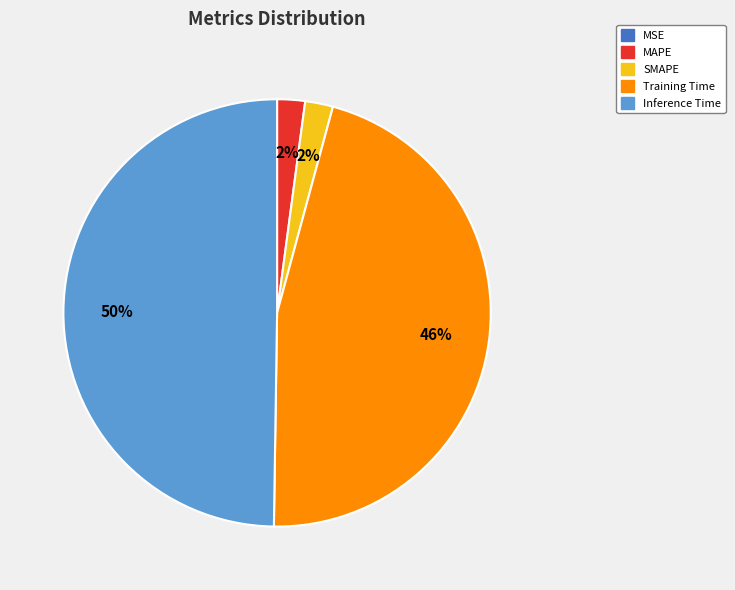

Which slice is the largest?

Inference Time